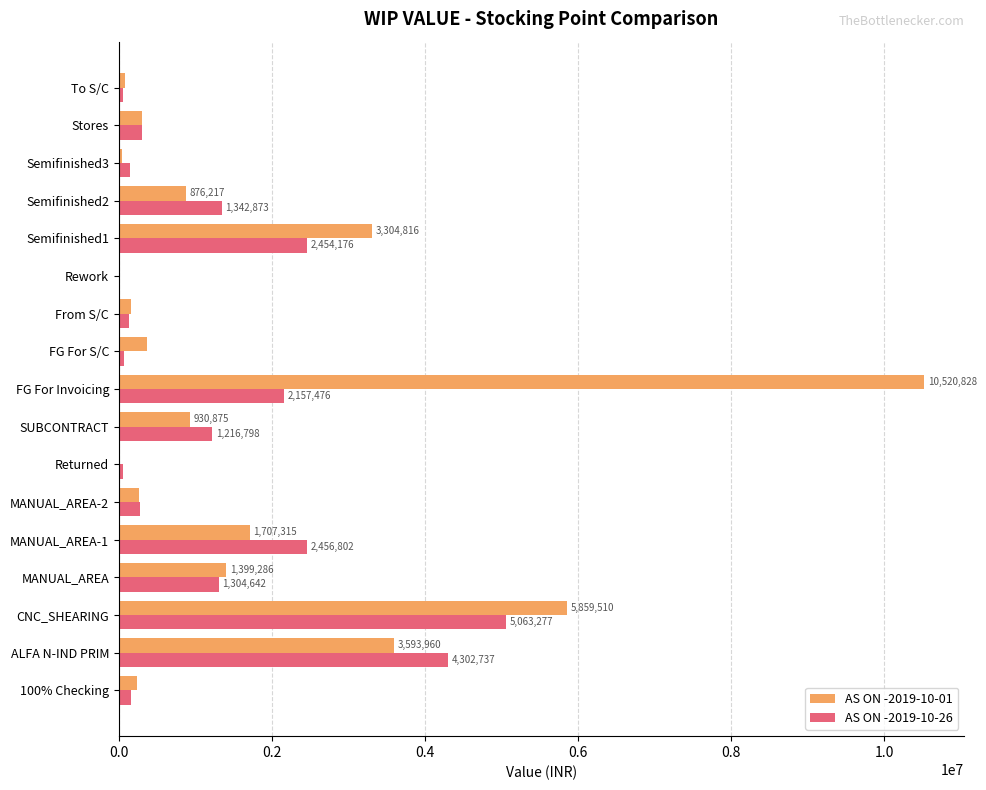

At which category is the sum across all series the highest?

FG For Invoicing